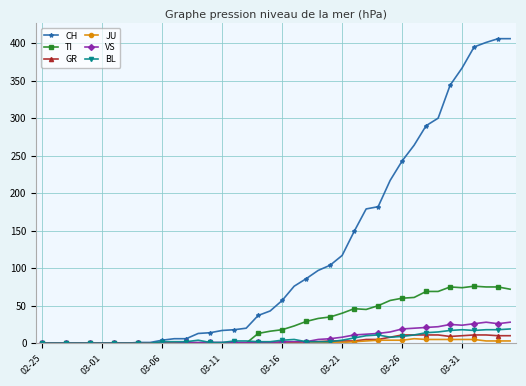

What is the sum of all TI values?

1111